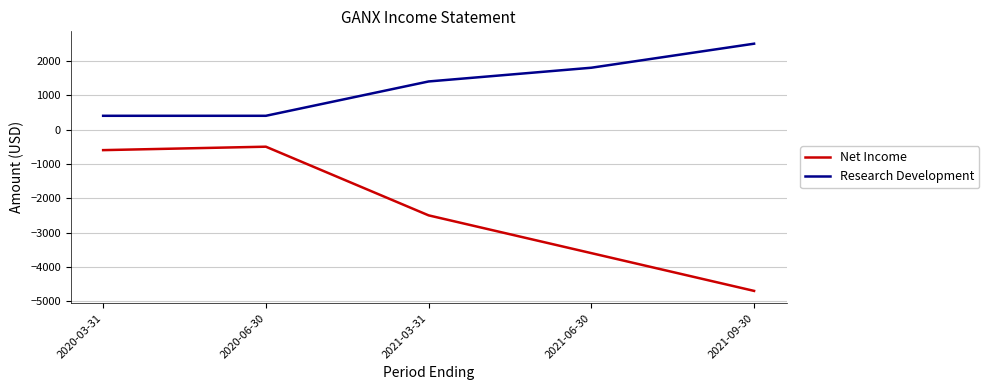

Is it true that Research Development equals 2468 at 2021-03-31?

False